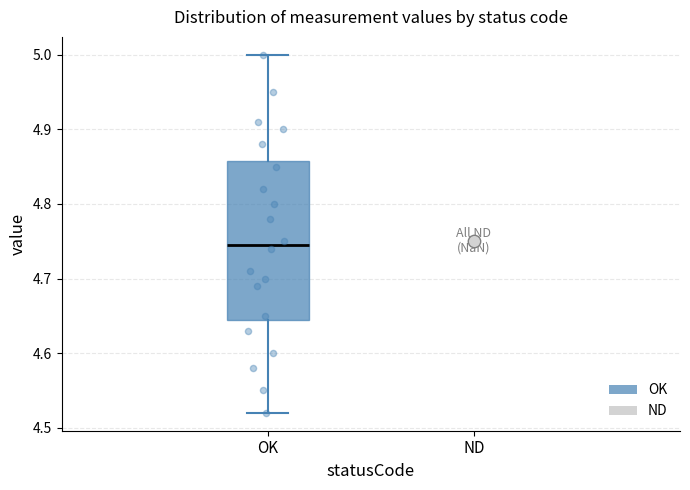

Transcribe this box plot: give where the median line is, the range the box spans, and where the two whiskers end, as read against the y-axis. The values are not printed on the chart, so give them approximately, as read against the axis.

median 4.75, box 4.65 to 4.86, whiskers 4.52 to 5.00